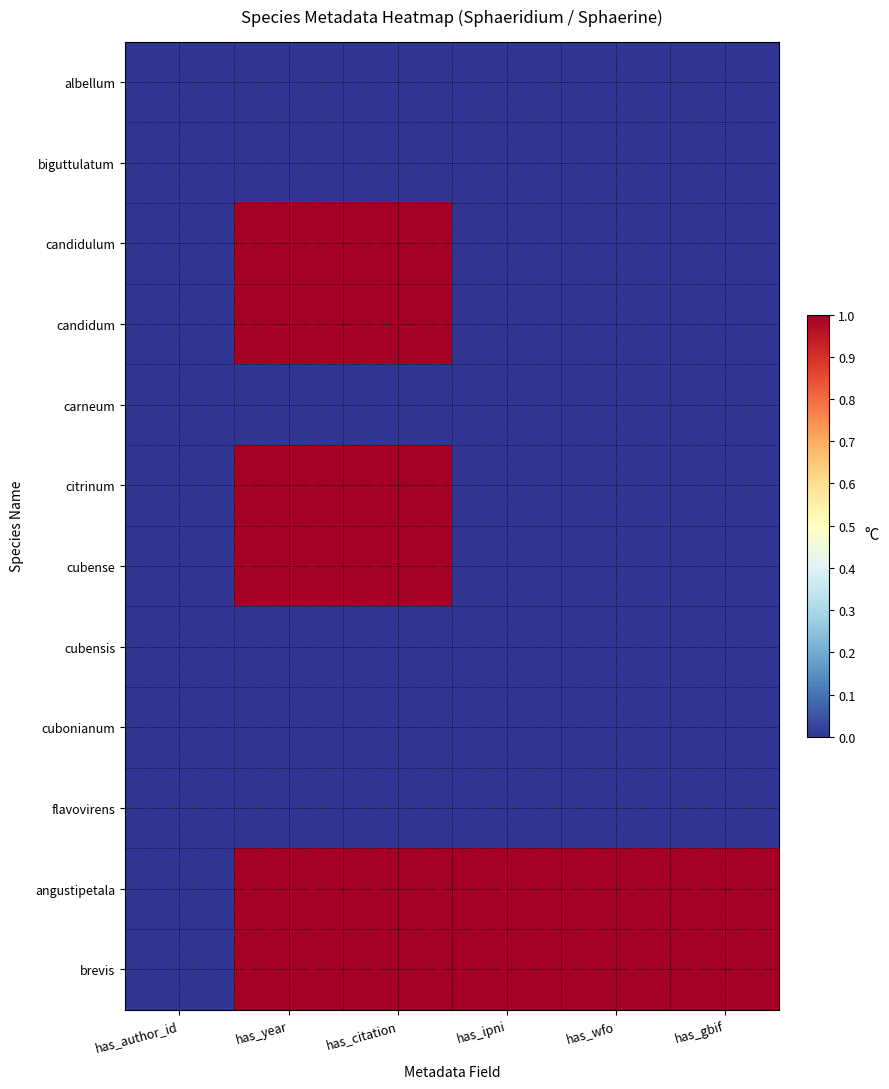

Reading left to right, what are all the values shown in this chart?

albellum: has_author_id=0	has_year=0	has_citation=0	has_ipni=0	has_wfo=0	has_gbif=0
biguttulatum: has_author_id=0	has_year=0	has_citation=0	has_ipni=0	has_wfo=0	has_gbif=0
candidulum: has_author_id=0	has_year=1	has_citation=1	has_ipni=0	has_wfo=0	has_gbif=0
candidum: has_author_id=0	has_year=1	has_citation=1	has_ipni=0	has_wfo=0	has_gbif=0
carneum: has_author_id=0	has_year=0	has_citation=0	has_ipni=0	has_wfo=0	has_gbif=0
citrinum: has_author_id=0	has_year=1	has_citation=1	has_ipni=0	has_wfo=0	has_gbif=0
cubense: has_author_id=0	has_year=1	has_citation=1	has_ipni=0	has_wfo=0	has_gbif=0
cubensis: has_author_id=0	has_year=0	has_citation=0	has_ipni=0	has_wfo=0	has_gbif=0
cubonianum: has_author_id=0	has_year=0	has_citation=0	has_ipni=0	has_wfo=0	has_gbif=0
flavovirens: has_author_id=0	has_year=0	has_citation=0	has_ipni=0	has_wfo=0	has_gbif=0
angustipetala: has_author_id=0	has_year=1	has_citation=1	has_ipni=1	has_wfo=1	has_gbif=1
brevis: has_author_id=0	has_year=1	has_citation=1	has_ipni=1	has_wfo=1	has_gbif=1